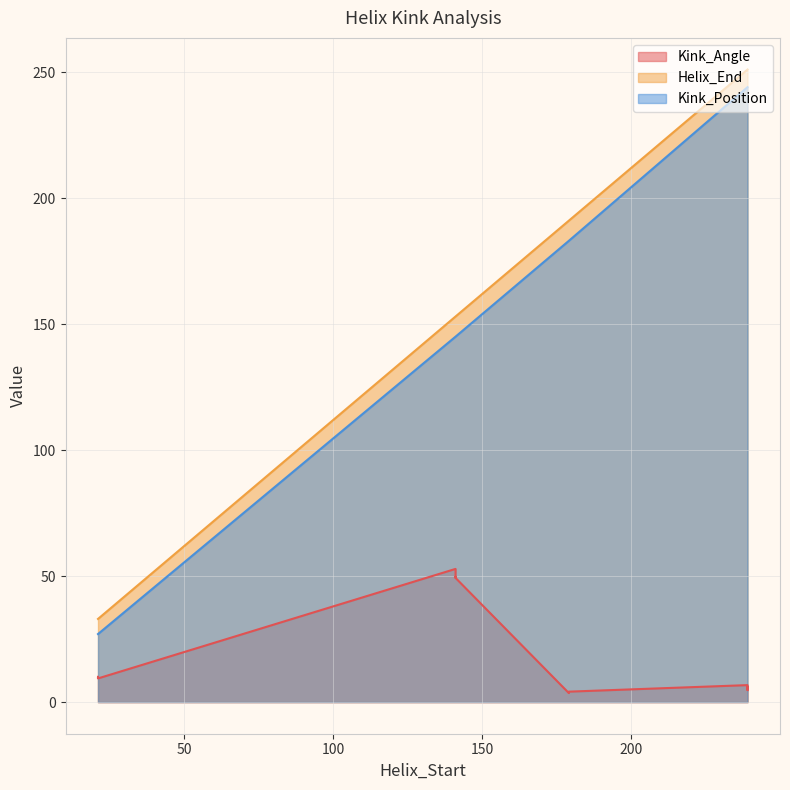

What are all the series names shown in the legend?

Kink_Angle, Helix_End, Kink_Position